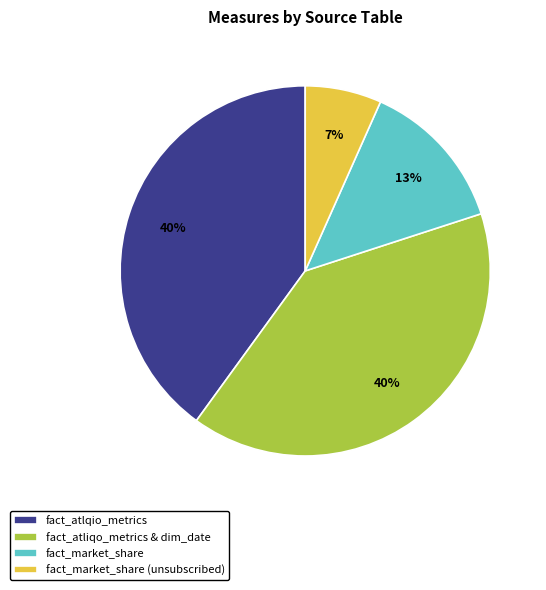

What percentage is the fact_market_share slice, to the nearest percent?

13%